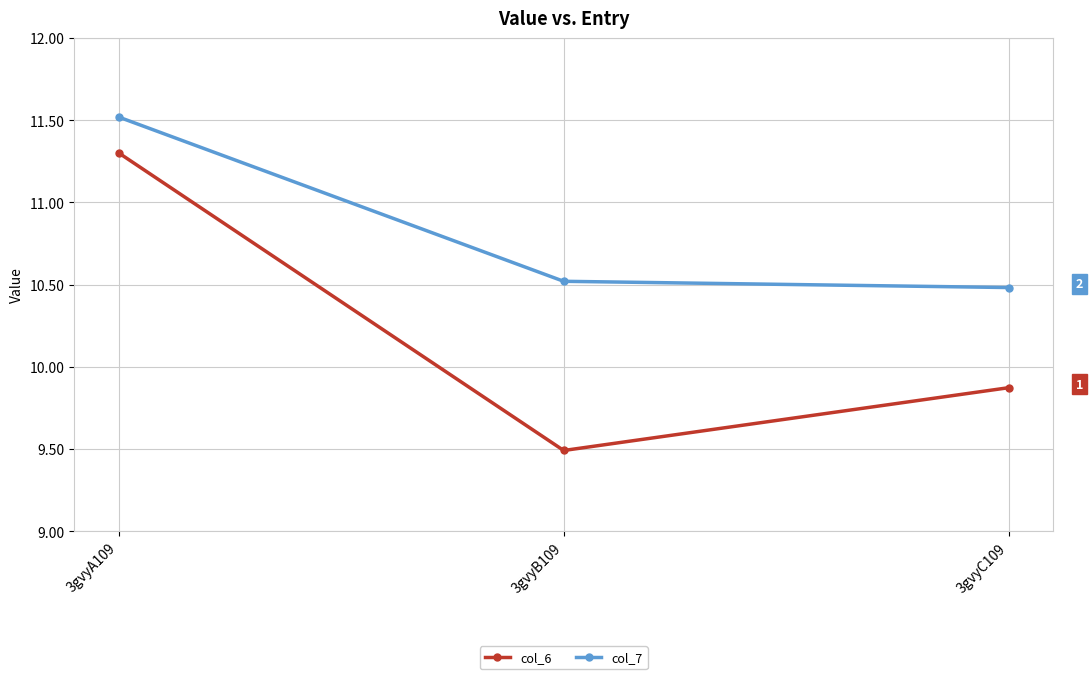

Rank the categories by col_7 value from lowest to highest.

3gvyC109, 3gvyB109, 3gvyA109